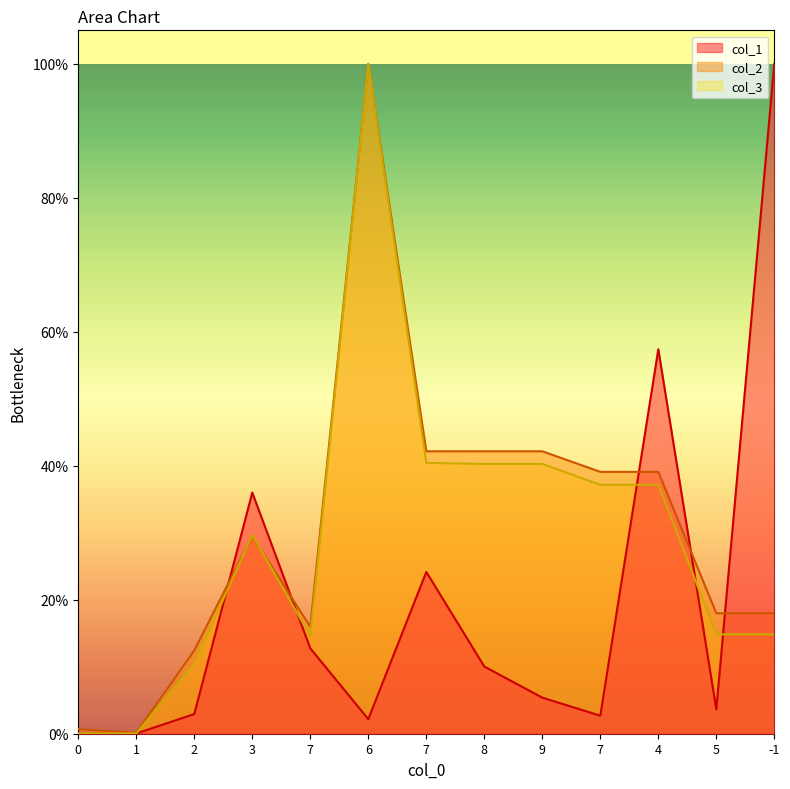

Which series has the largest total across all categories?

col_2